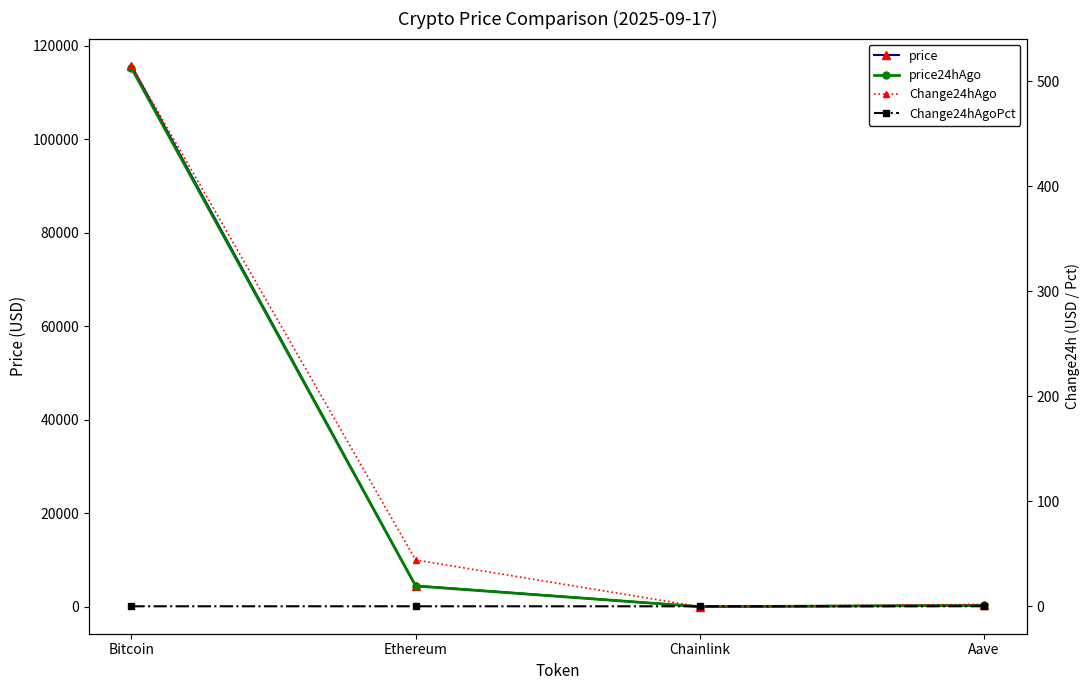

What is the sum of the price24hAgo values at Chainlink and Aave?

315.3